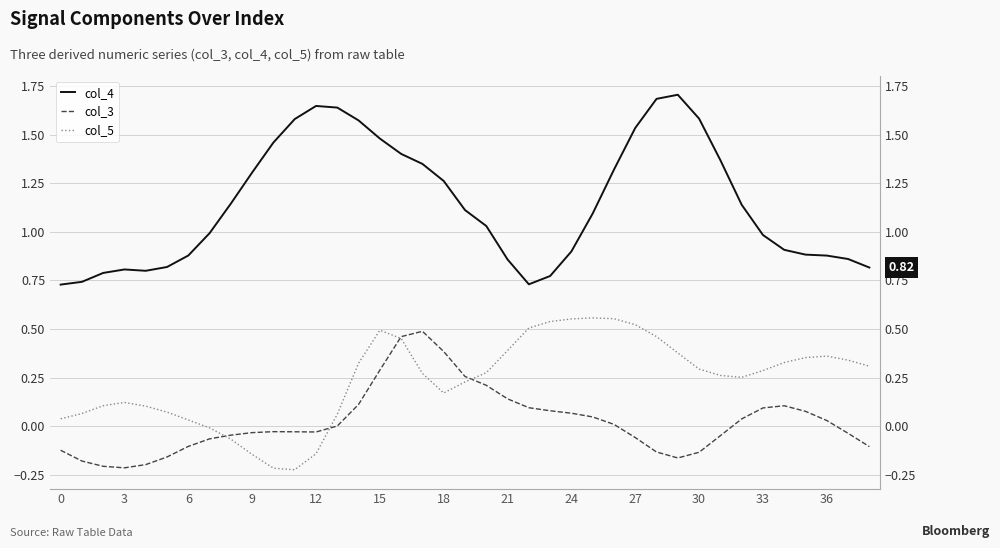

Which series has the largest range (max minus min)?

col_4